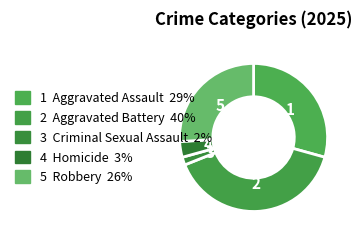

Rank the categories by value from lowest to highest.

Criminal Sexual Assault, Homicide, Robbery, Aggravated Assault, Aggravated Battery